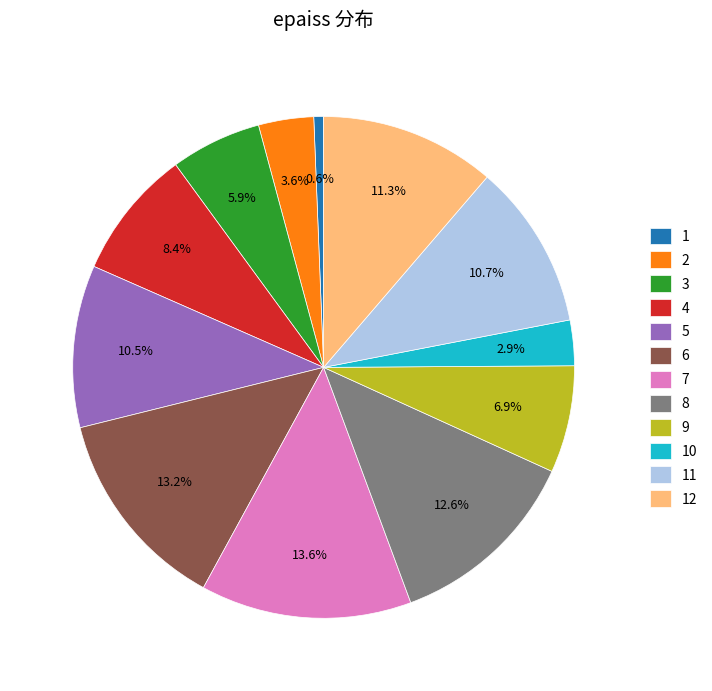

Is 9 the majority of the pie?

No